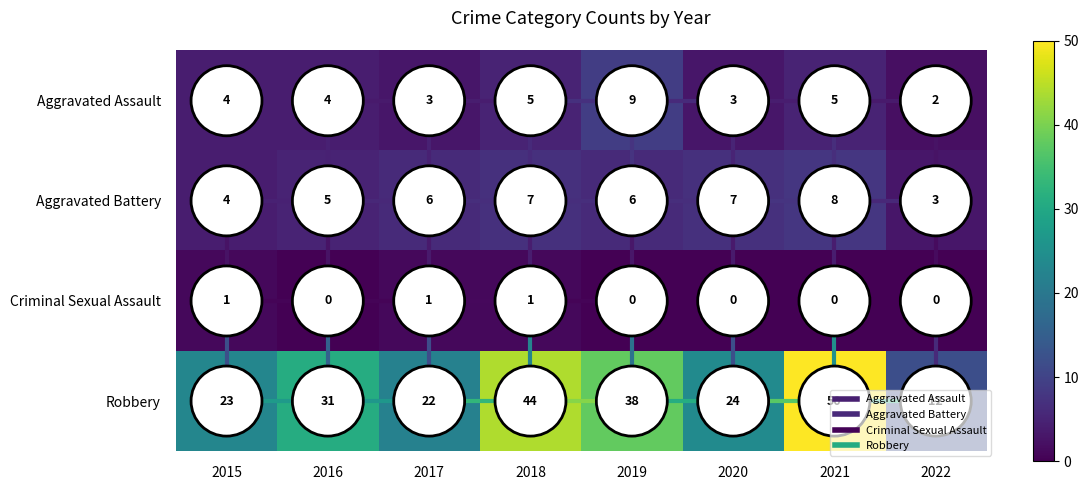

What is the approximate value of Aggravated Battery at 2015?

4